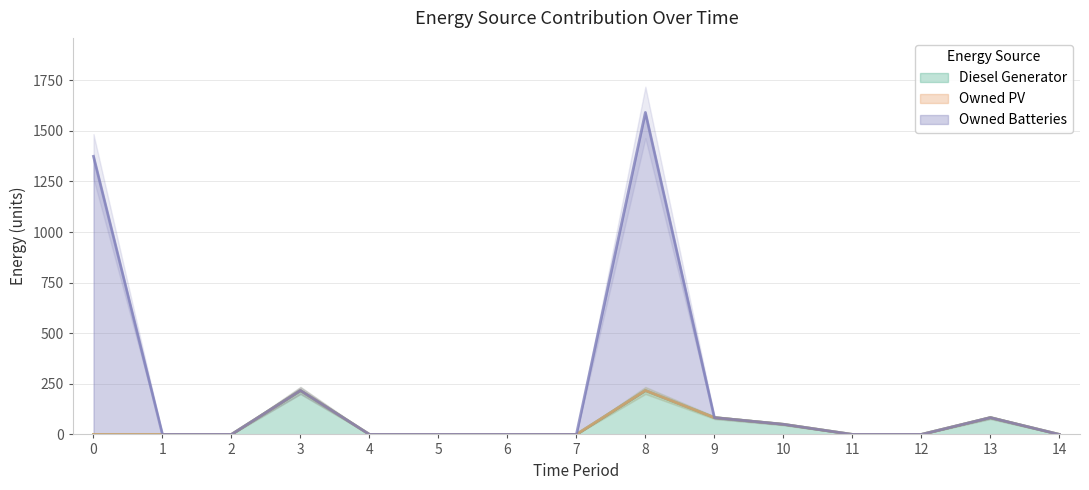

What is the difference between the Owned Batteries values at 10 and 3?

167